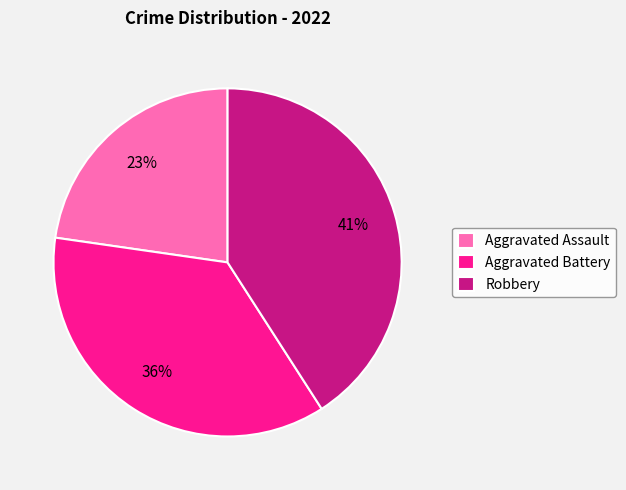

Do Aggravated Assault and Aggravated Battery together represent more than half of the pie?

Yes